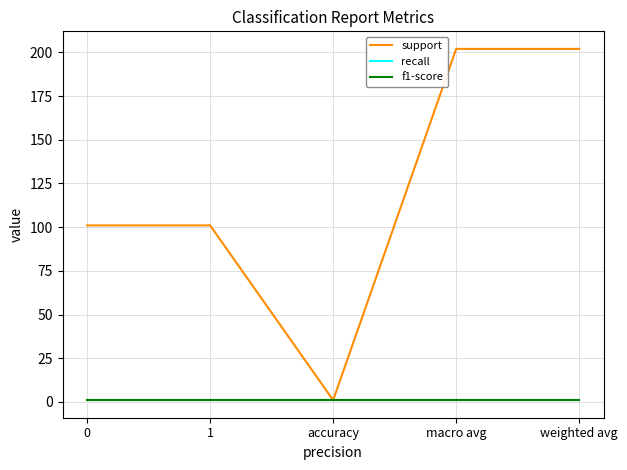

Is this an area chart (filled region under the line)?

No